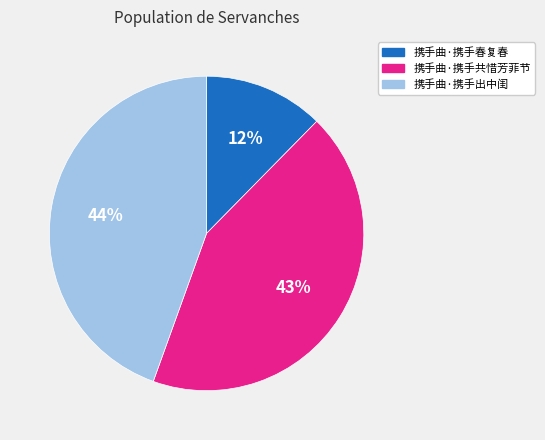

Combined, do 携手曲·携手出中闺 and 携手曲·携手春复春 account for over 50%?

Yes